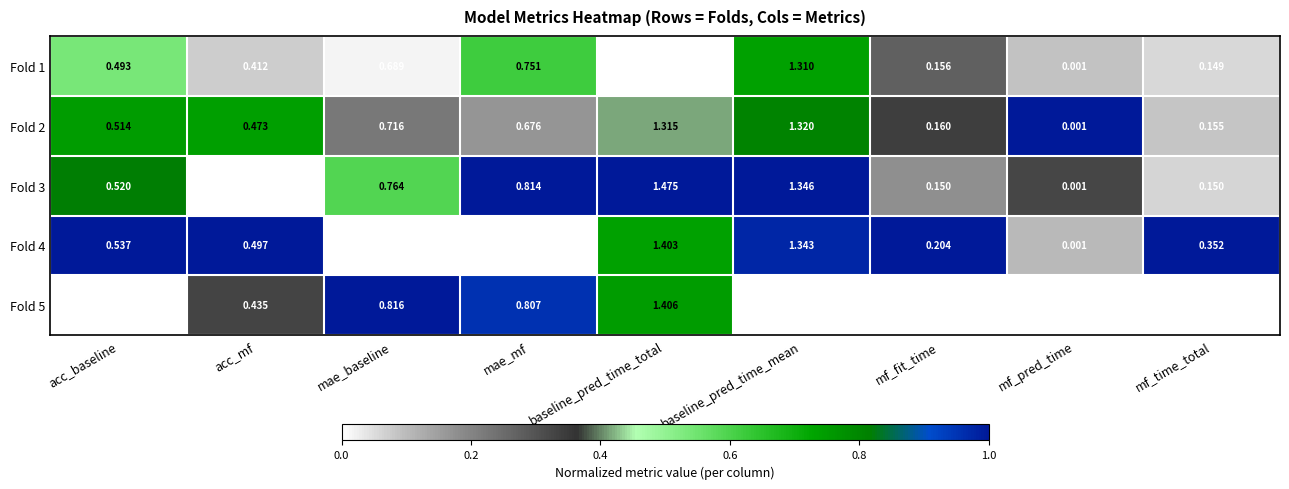

List the labels in order of Fold 2 value, smallest first.

mf_pred_time, mf_time_total, mf_fit_time, acc_mf, acc_baseline, mae_mf, mae_baseline, baseline_pred_time_total, baseline_pred_time_mean